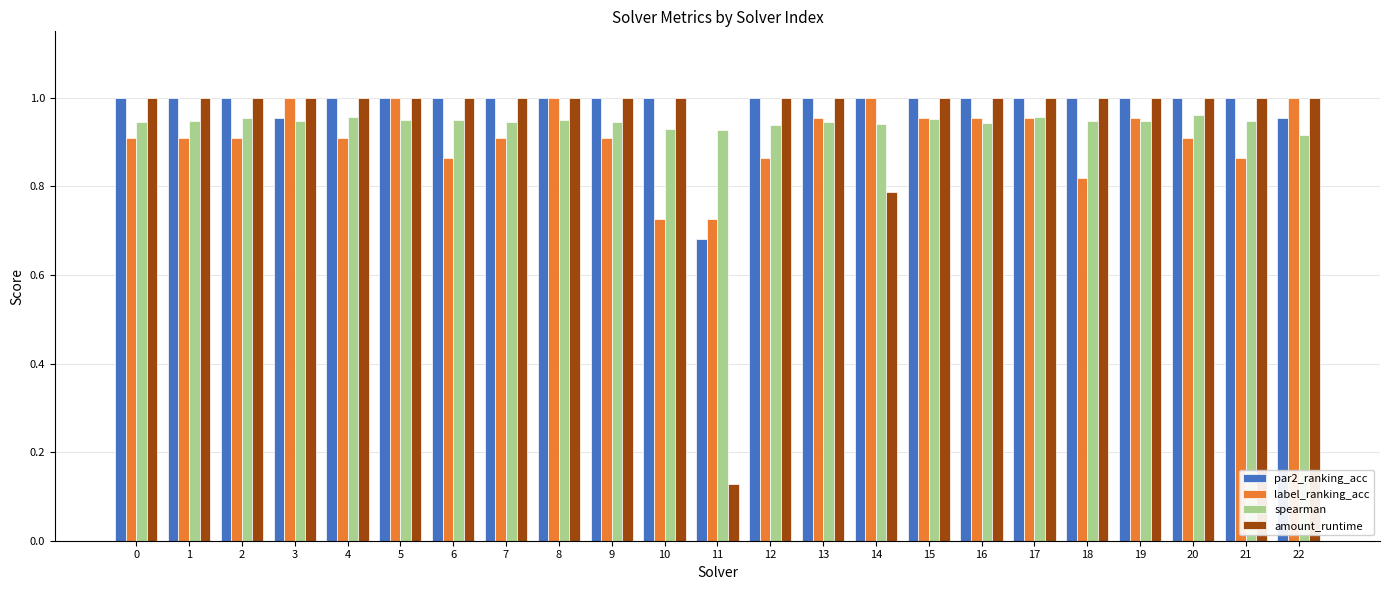

Are the bars horizontal?

No